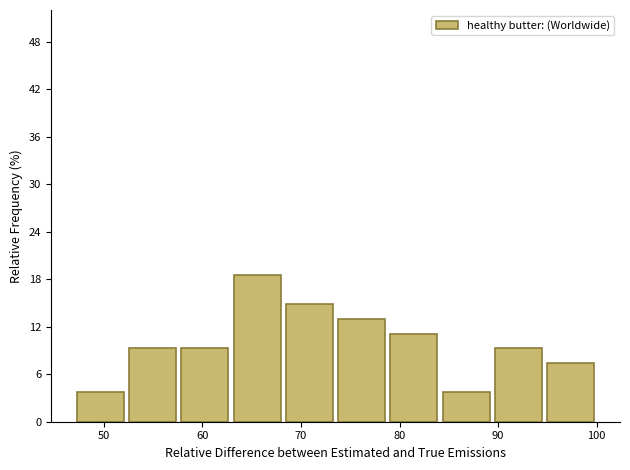

Reading left to right, transcribe this chart: for each bar, give the range it covers on the x-axis and its height. Neither the bar edges nor the heights are printed on the chart, so give them approximately, as read against the axes.

47.0 to 52.3: 4
52.3 to 57.6: 9
57.6 to 62.9: 9
62.9 to 68.2: 19
68.2 to 73.5: 15
73.5 to 78.8: 13
78.8 to 84.1: 11
84.1 to 89.4: 4
89.4 to 94.7: 9
94.7 to 100.0: 7